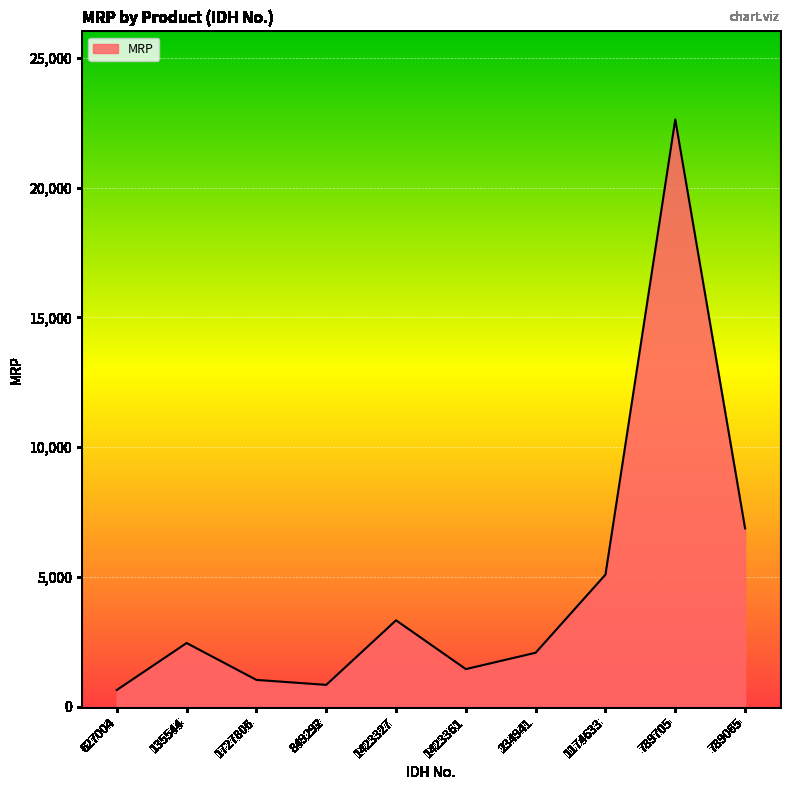

Approximately how many times larger is the value at 1727806 compared to 1174633?

0.2